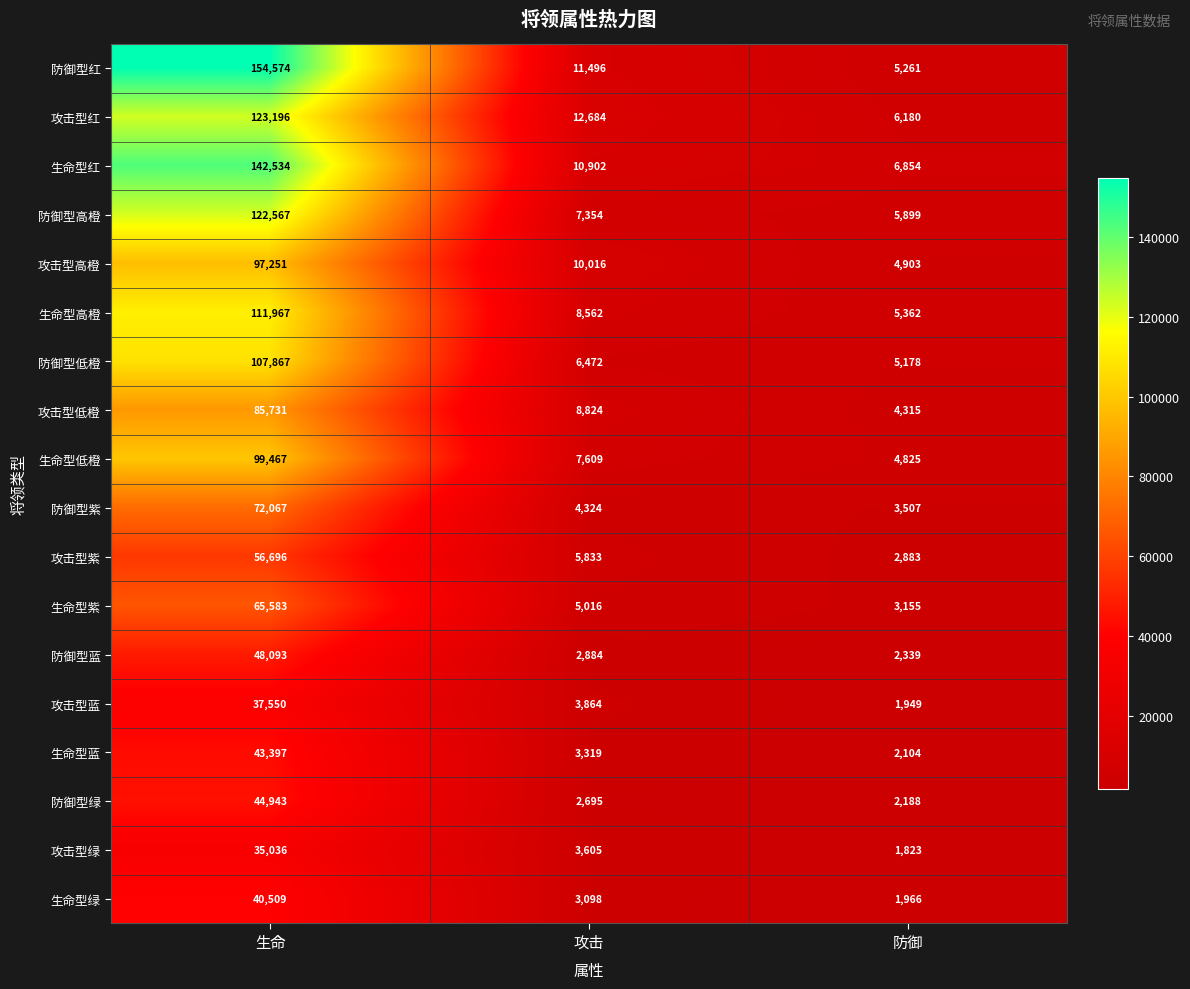

How many data points in 生命型红 are less than 10902?

1